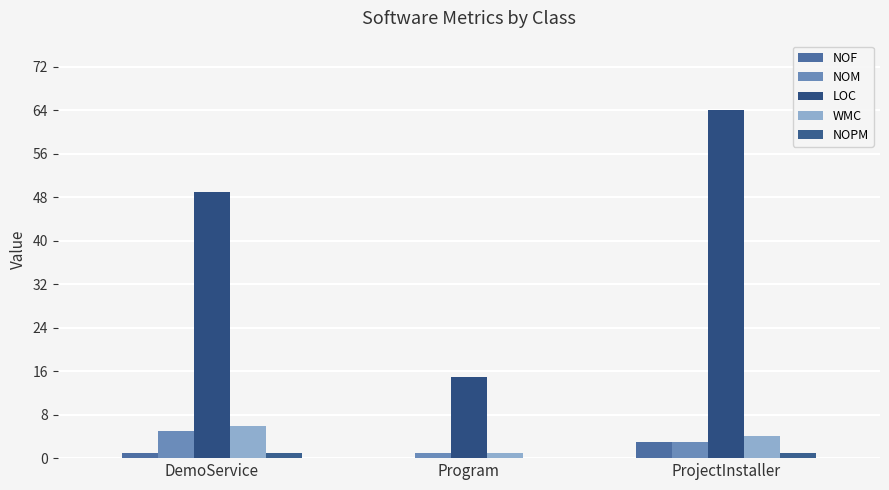

What are all the series names shown in the legend?

NOF, NOM, LOC, WMC, NOPM